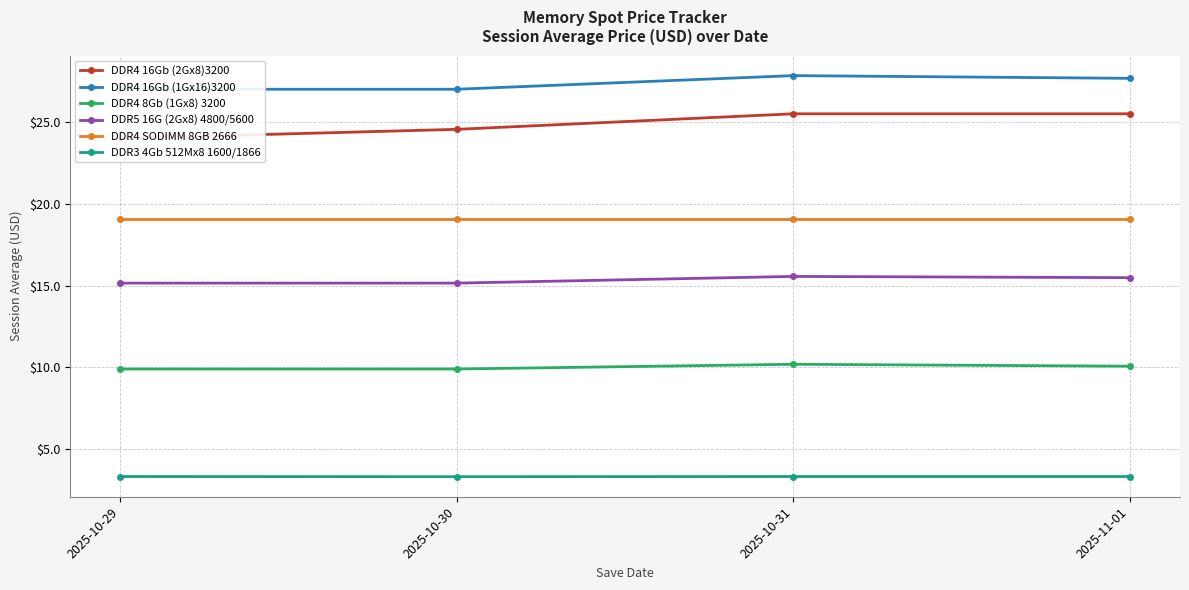

The DDR4 16Gb (1Gx16)3200 series shows 12.6 at 2025-10-29. True or false?

False